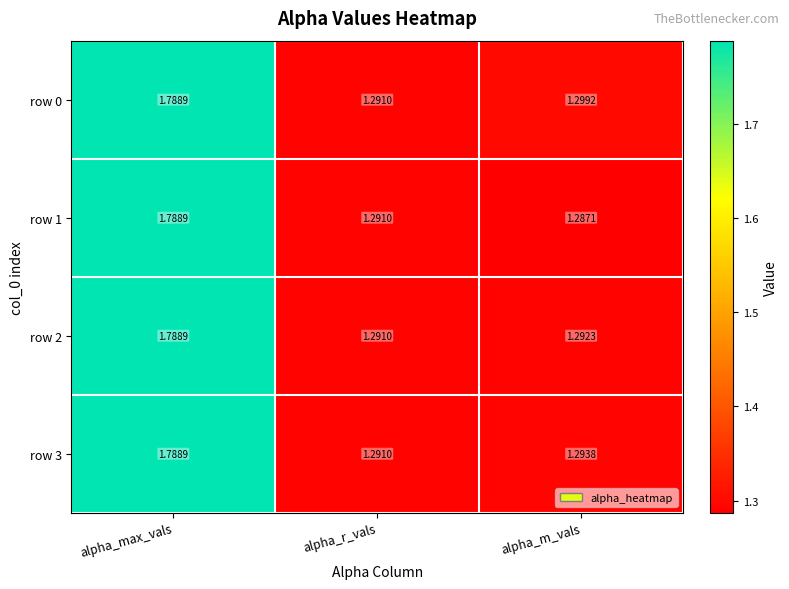

At which category is the sum across all series the highest?

alpha_max_vals